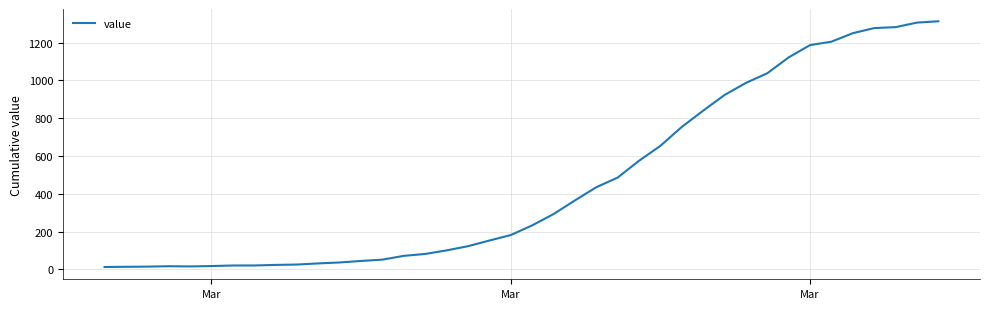

What is the greatest value displayed?

1313